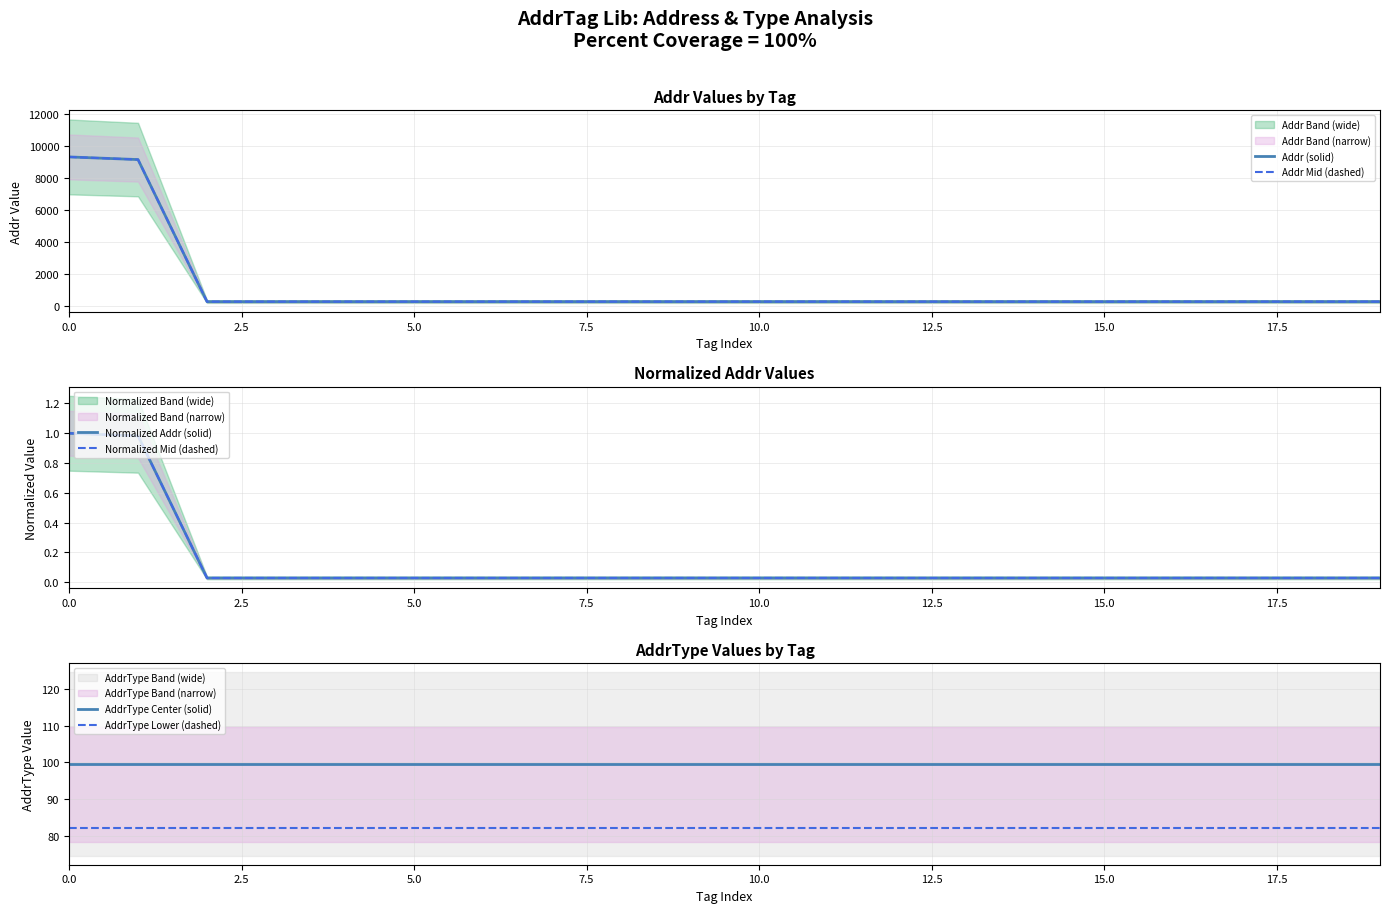

True or false: AddrType Lower (dashed) and AddrType Center (solid) intersect in this chart.

False